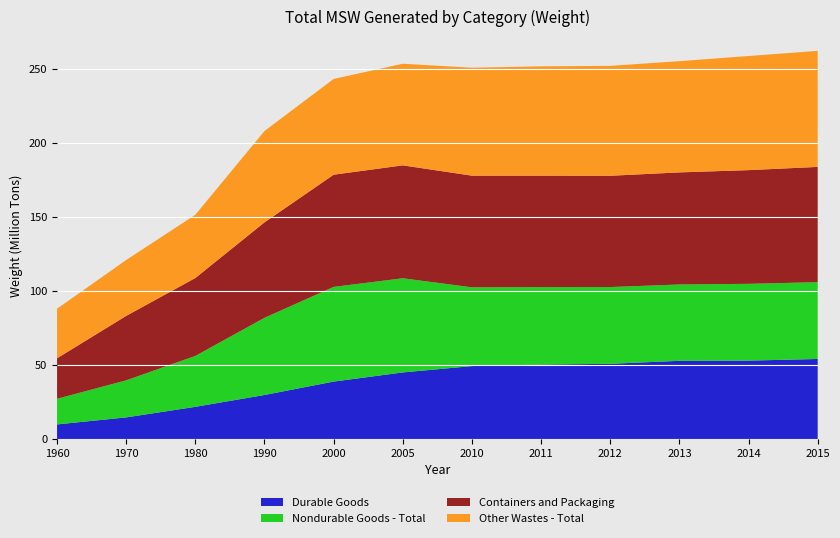

Reading right to left, list all the values displayed in this chart.

Durable Goods: 54150000	53040000	52900000	50890000	50370000	49350000	45060000	38870000	29810000	21800000	14660000	9920000
Nondurable Goods - Total: 51920000	51910000	51610000	51880000	52370000	53250000	63650000	64010000	52170000	34420000	25060000	17330000
Containers and Packaging: 77920000	76860000	75770000	75230000	75340000	75470000	76330000	75840000	64530000	52670000	43560000	27370000
Other Wastes - Total: 78440000	77140000	75190000	74290000	73890000	72980000	68690000	64730000	61760000	42750000	37780000	33500000